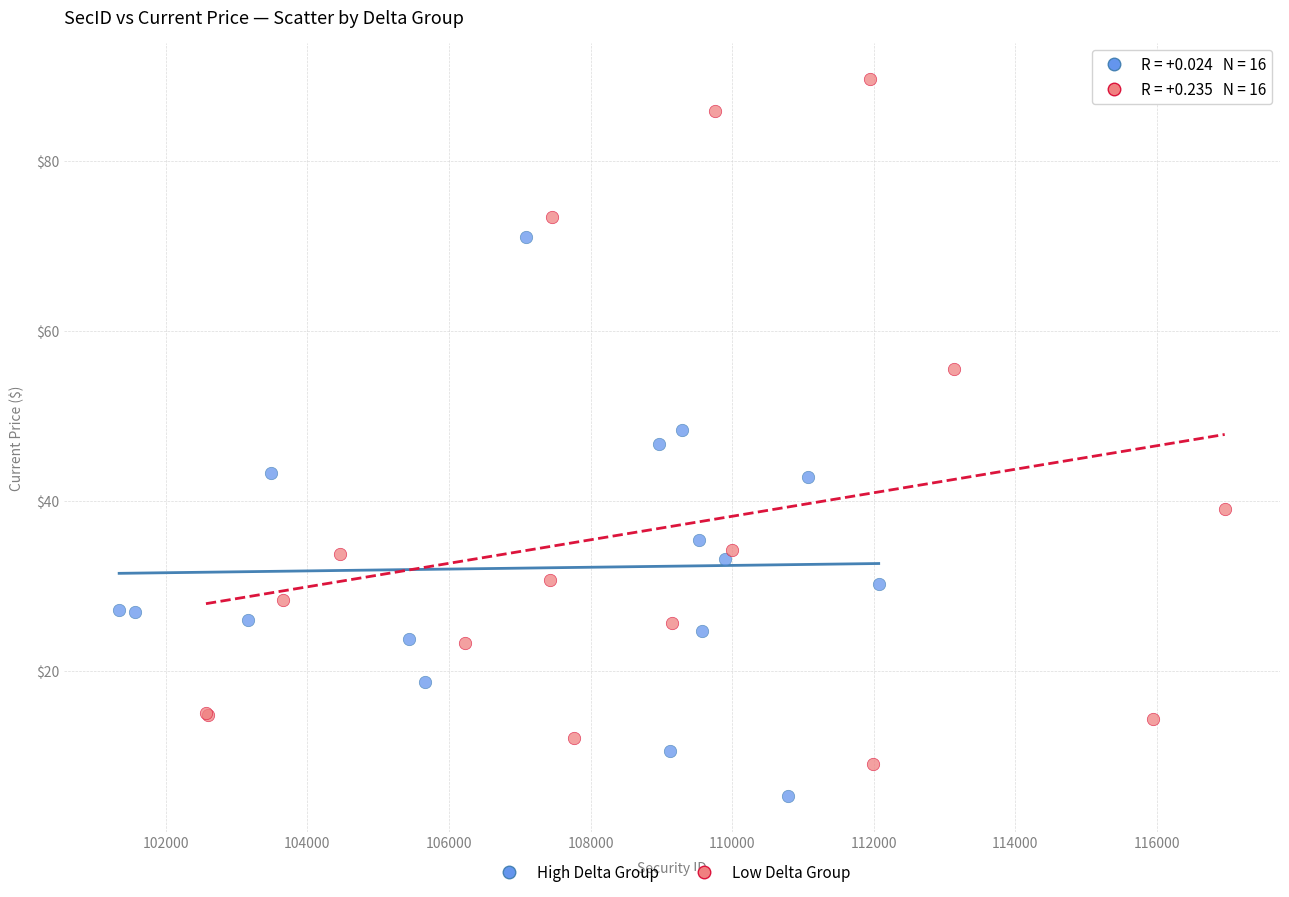

Which series contains the highest Y value?

Low Delta Group